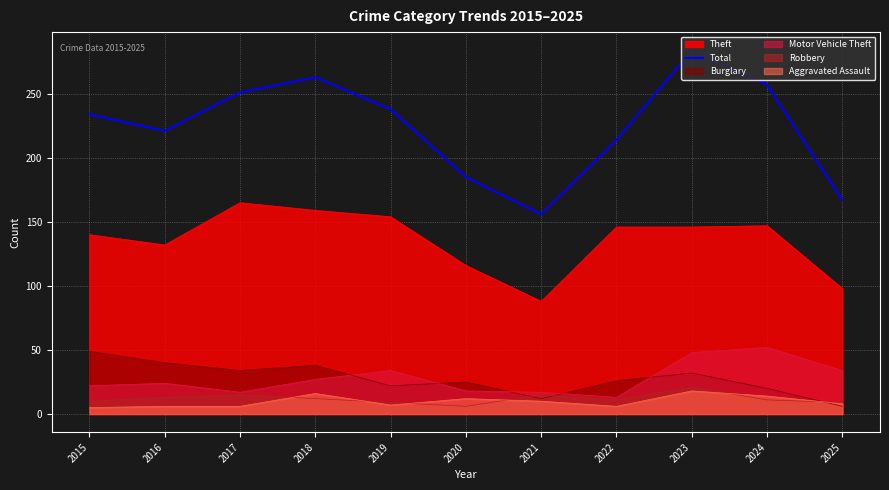

Count the number of values greater than 234.

5